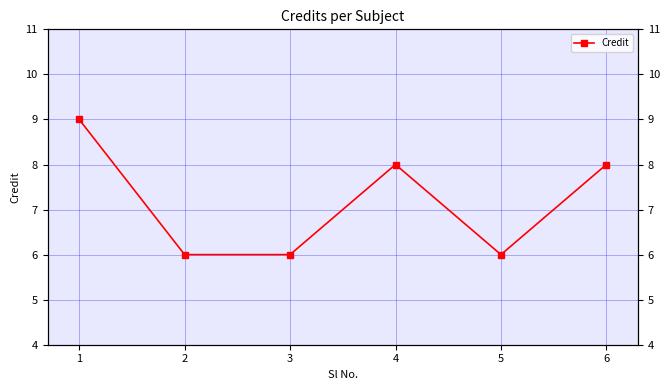

Which has a higher value, 5 or 6?

6